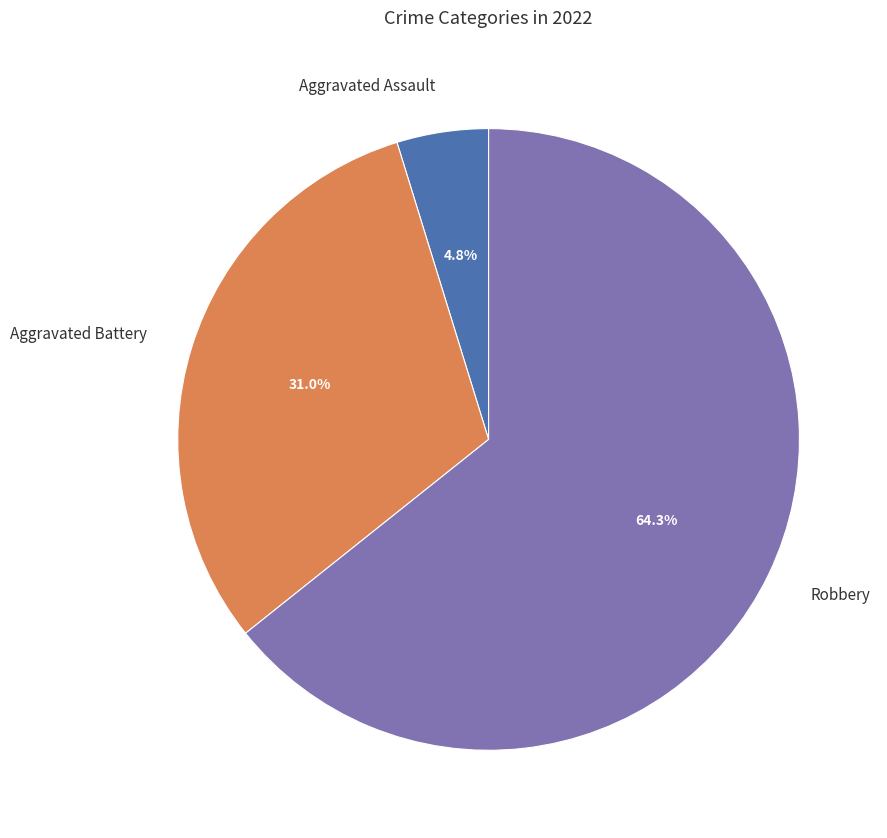

Which category has the smallest portion of the pie?

Aggravated Assault